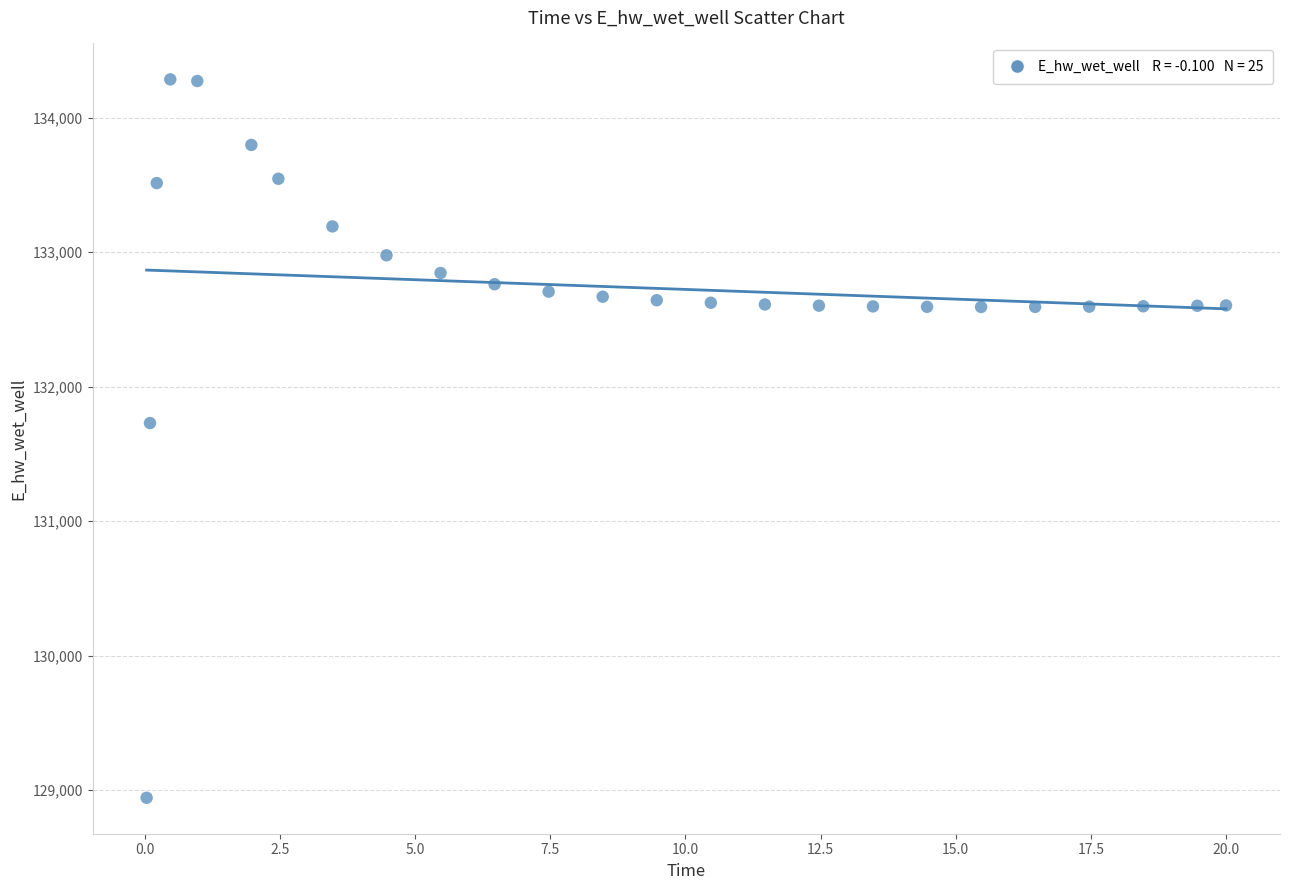

What Y value in the scatter plot is closest to 131613?

131728.4